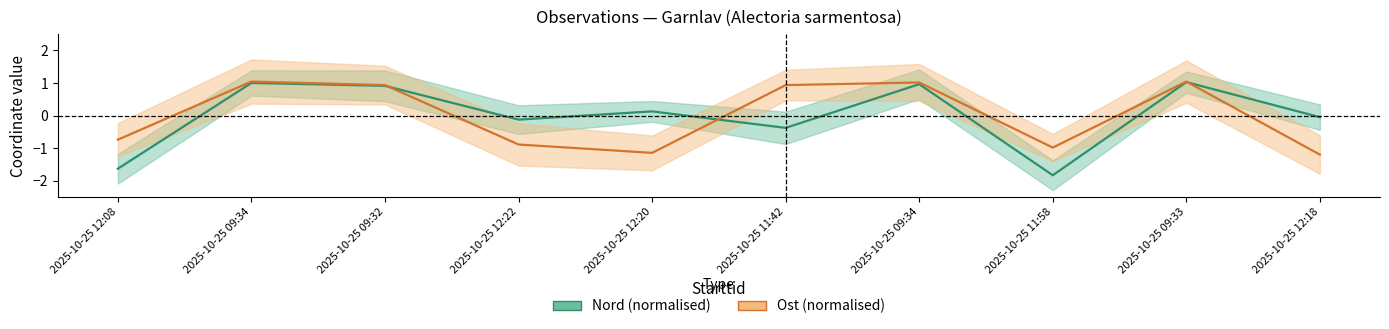

At which label does Ost reach its minimum?

2025-10-25 12:18